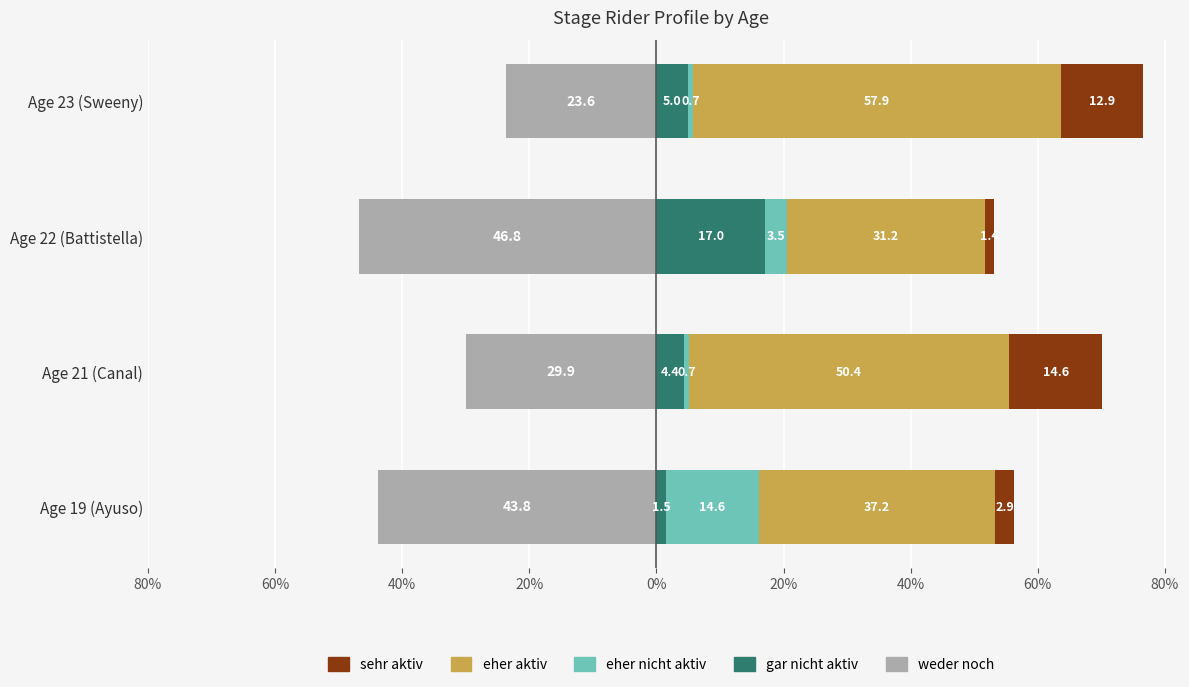

Between Age 19 (Ayuso) and Age 21 (Canal), which is larger?

Age 21 (Canal)